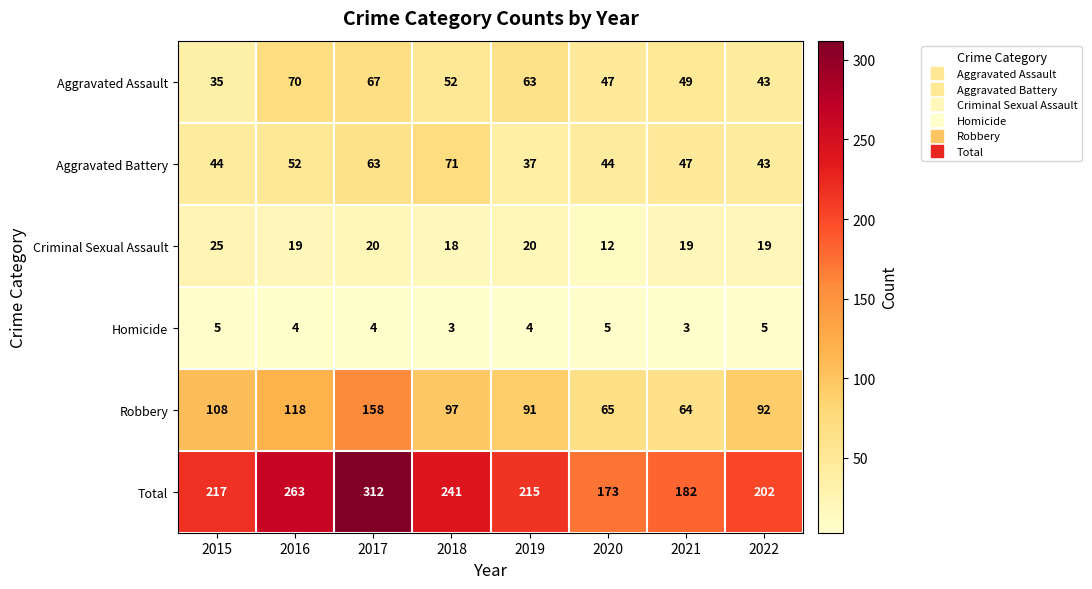

What is the sum of all Aggravated Battery values?

401